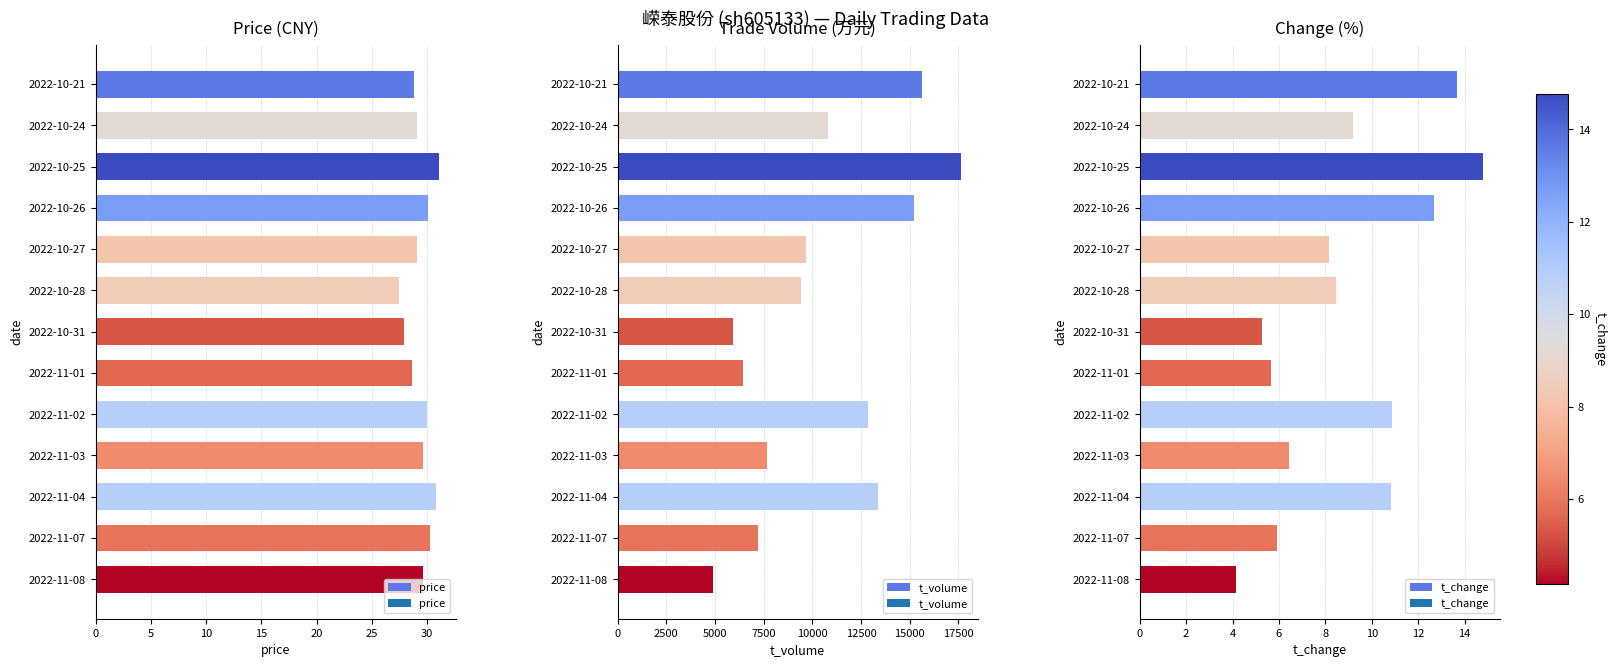

Which series has the largest total across all categories?

t_volume